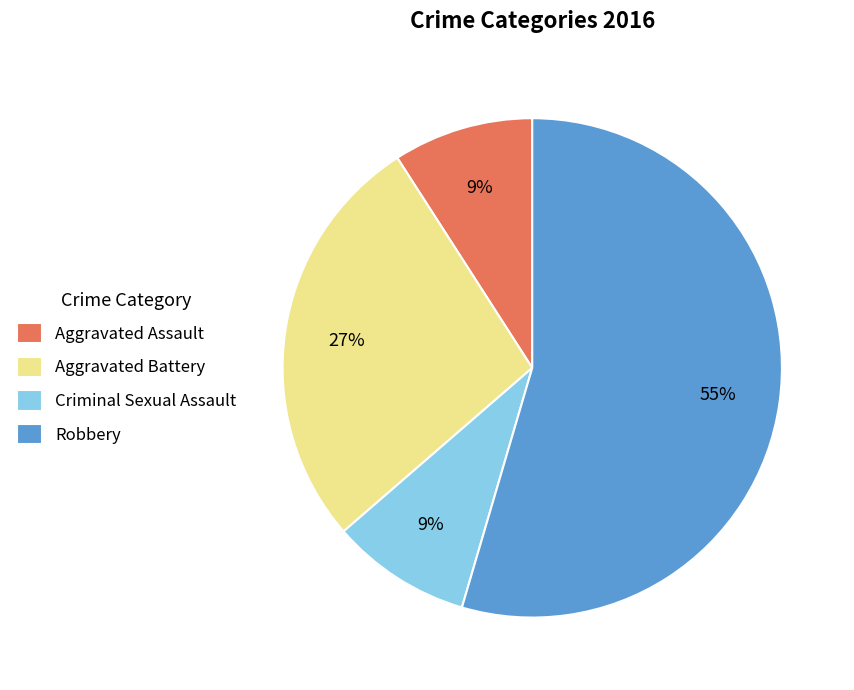

To the nearest percent, what is the combined percentage of Aggravated Battery and Criminal Sexual Assault?

36%